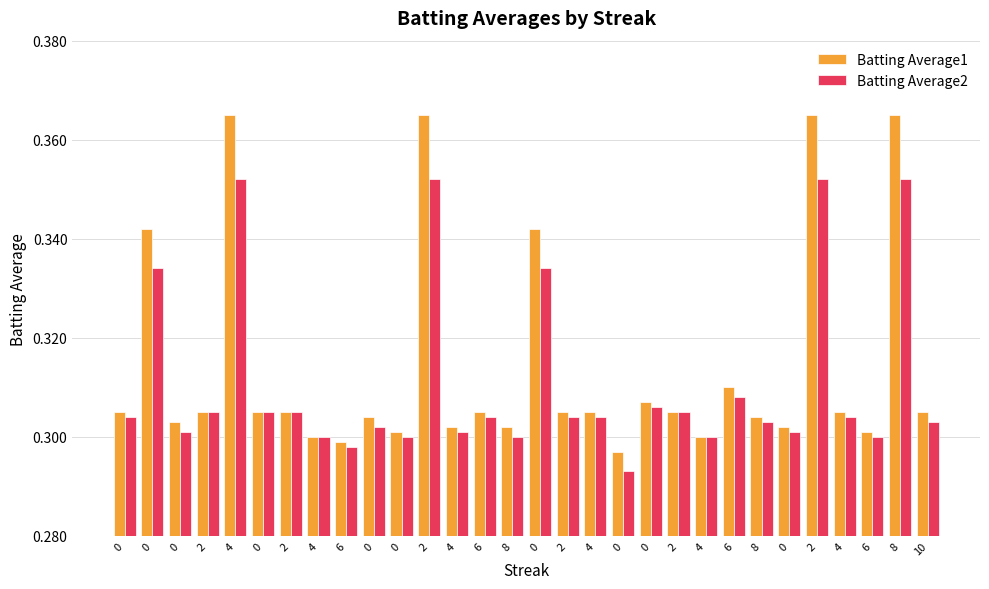

The Batting Average2 series shows 0.5 at 2. True or false?

False